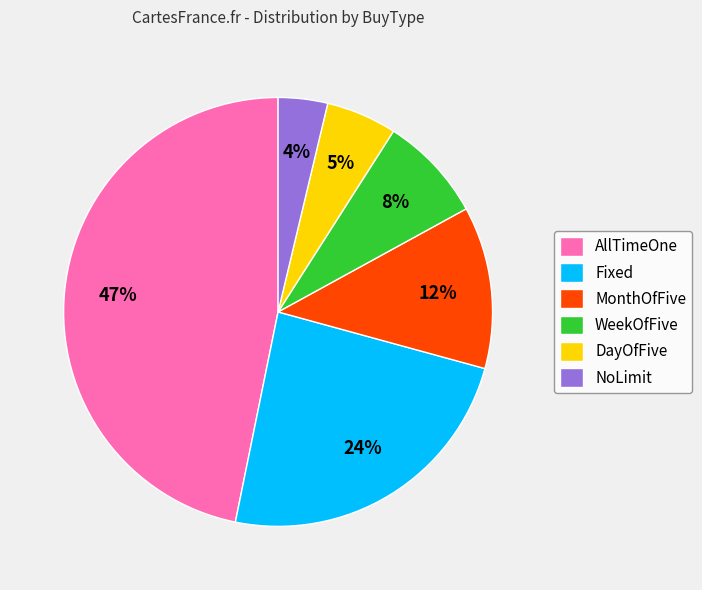

Is the sum of NoLimit and AllTimeOne greater than half?

Yes